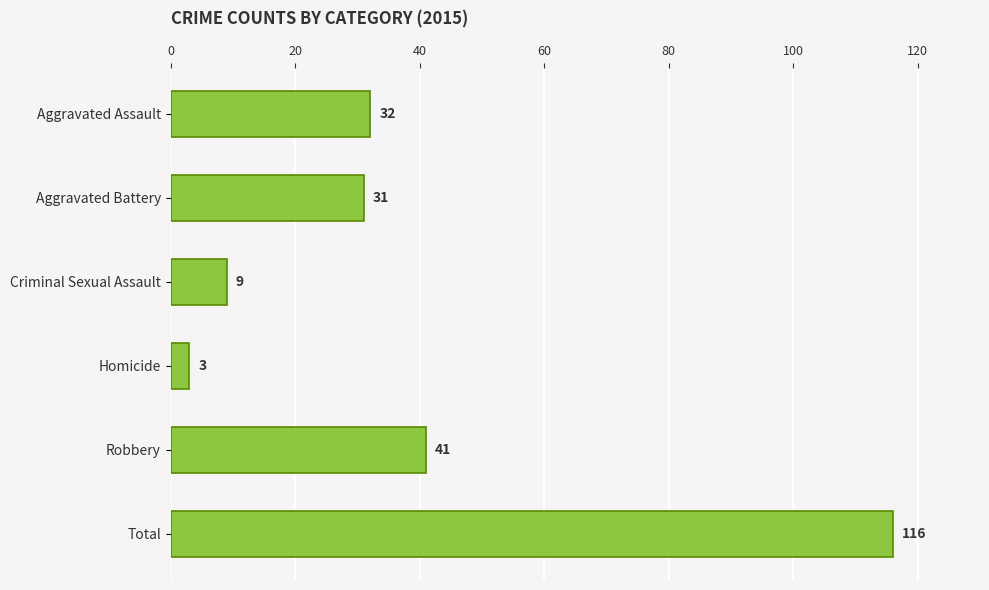

True or false: the data shows 57 at Robbery.

False